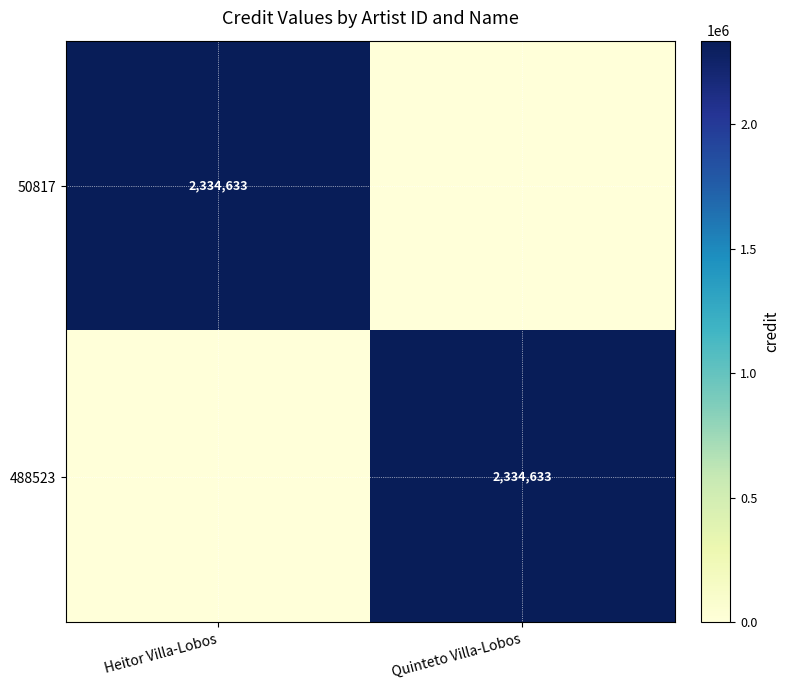

Is it true that 488523 equals 2334633 at Quinteto Villa-Lobos?

True